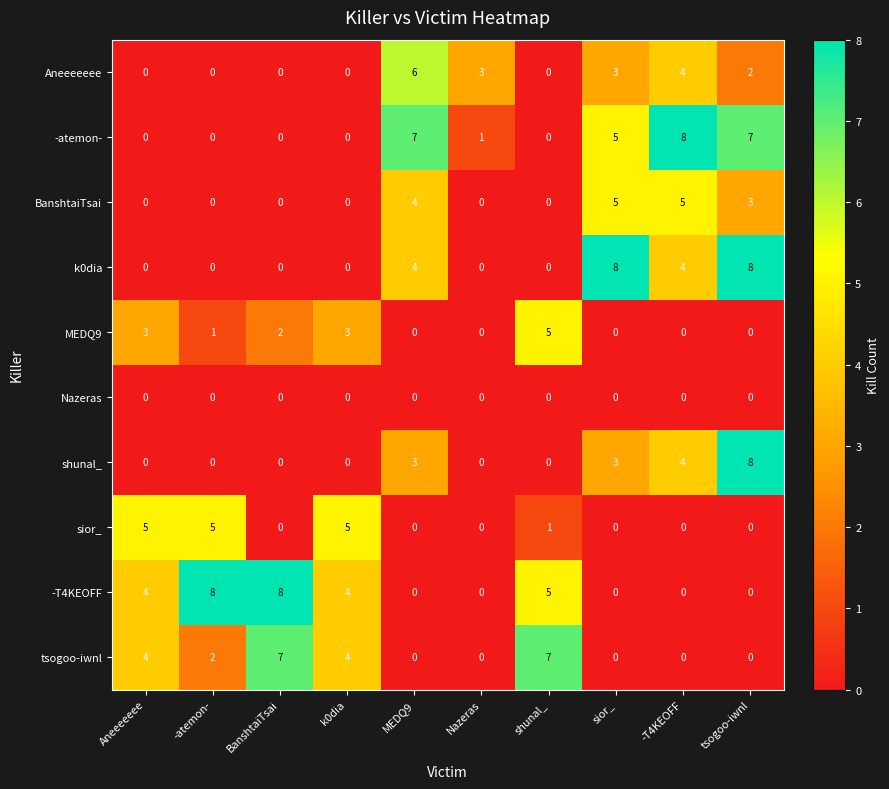

How many values in the tsogoo-iwnl series are below 2?

5